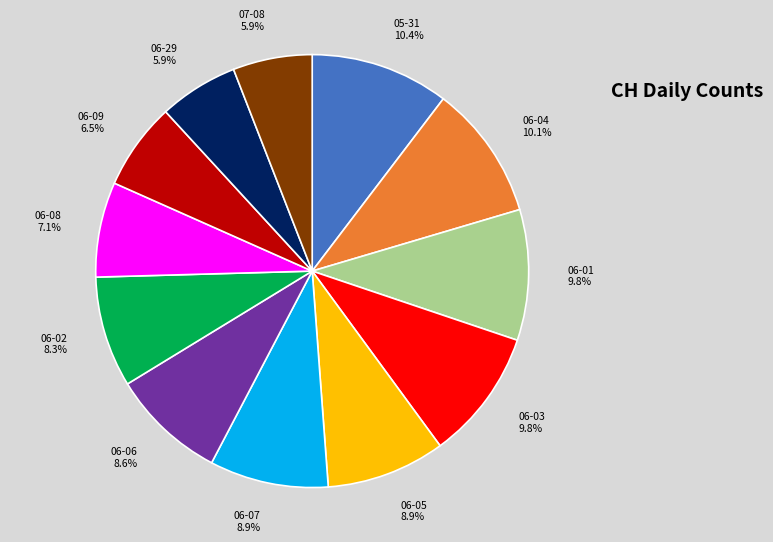

Which has a higher value, 05-31 or 07-08?

05-31